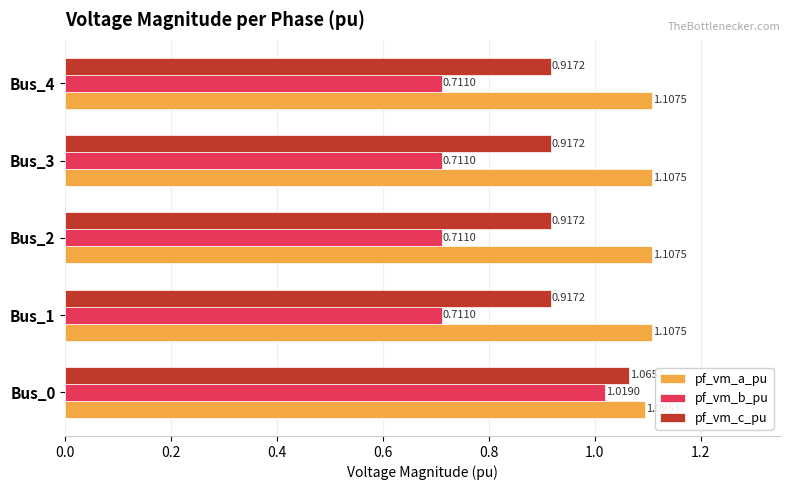

Which series has the widest spread of values?

pf_vm_b_pu